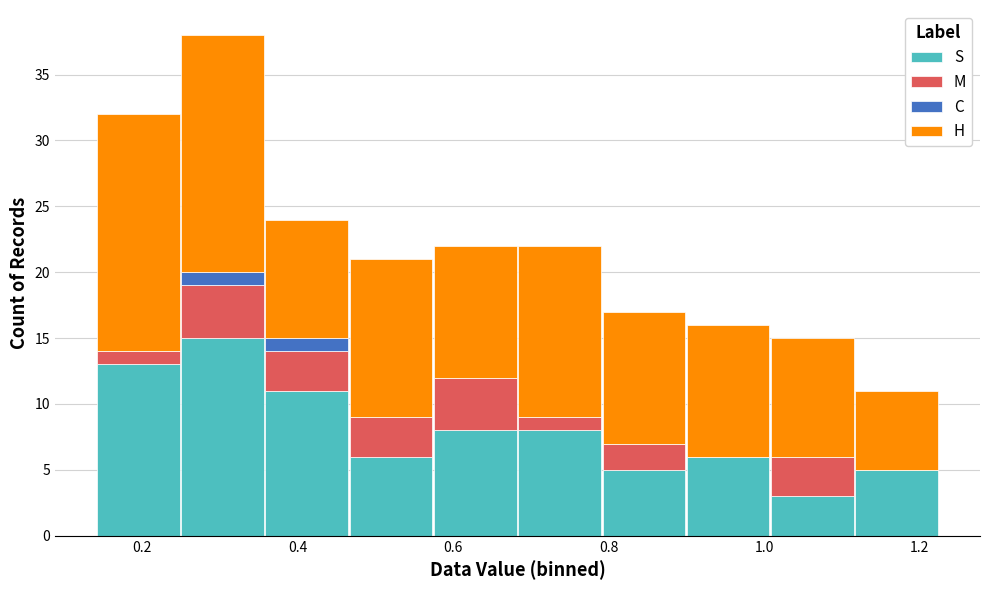

What is the total height of the stacked bar covering 0.24 to 0.36 on the x-axis? Neither the bar edges nor the heights are printed on the chart, so give them approximately, as read against the axes.

38